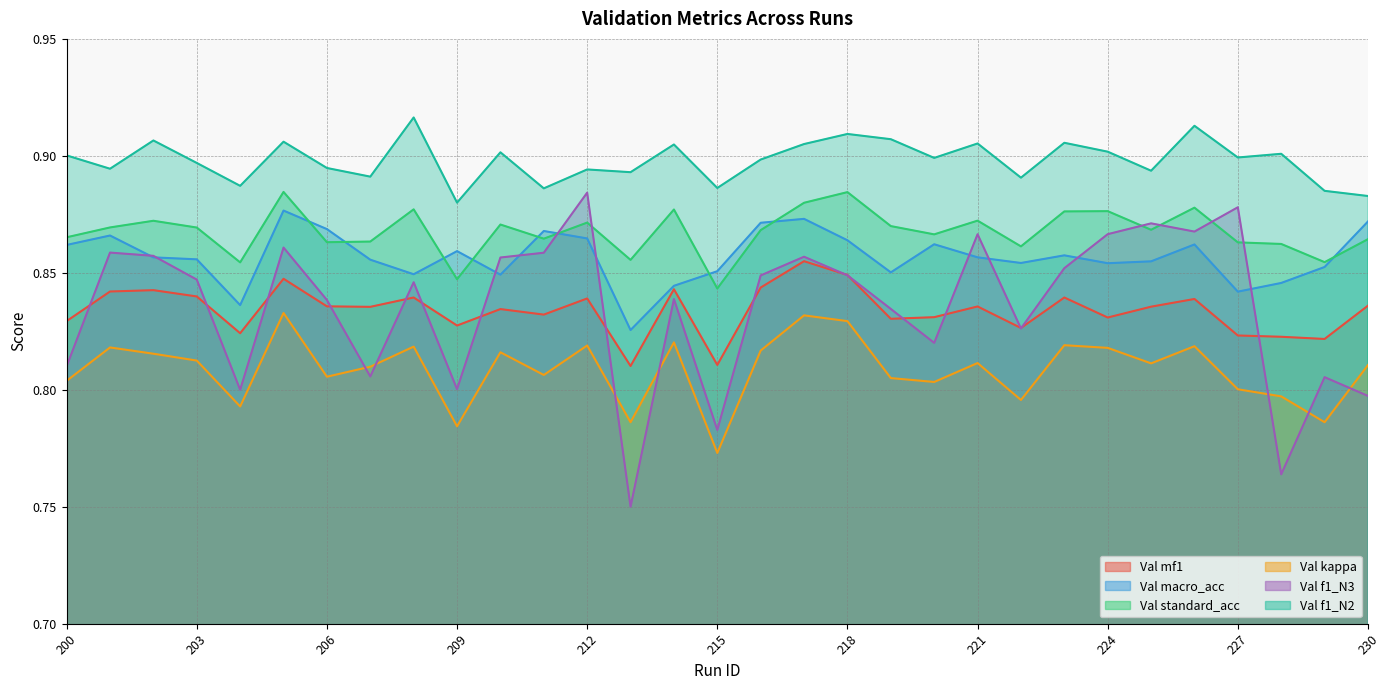

Reading left to right, extract all data points from this chart.

Val mf1: 200=0.8	201=0.8	202=0.8	203=0.8	204=0.8	205=0.8	206=0.8	207=0.8	208=0.8	209=0.8	210=0.8	211=0.8	212=0.8	213=0.8	214=0.8	215=0.8	216=0.8	217=0.9	218=0.8	219=0.8	220=0.8	221=0.8	222=0.8	223=0.8	224=0.8	225=0.8	226=0.8	227=0.8	228=0.8	229=0.8	230=0.8
Val macro_acc: 200=0.9	201=0.9	202=0.9	203=0.9	204=0.8	205=0.9	206=0.9	207=0.9	208=0.8	209=0.9	210=0.8	211=0.9	212=0.9	213=0.8	214=0.8	215=0.9	216=0.9	217=0.9	218=0.9	219=0.9	220=0.9	221=0.9	222=0.9	223=0.9	224=0.9	225=0.9	226=0.9	227=0.8	228=0.8	229=0.9	230=0.9
Val standard_acc: 200=0.9	201=0.9	202=0.9	203=0.9	204=0.9	205=0.9	206=0.9	207=0.9	208=0.9	209=0.8	210=0.9	211=0.9	212=0.9	213=0.9	214=0.9	215=0.8	216=0.9	217=0.9	218=0.9	219=0.9	220=0.9	221=0.9	222=0.9	223=0.9	224=0.9	225=0.9	226=0.9	227=0.9	228=0.9	229=0.9	230=0.9
Val kappa: 200=0.8	201=0.8	202=0.8	203=0.8	204=0.8	205=0.8	206=0.8	207=0.8	208=0.8	209=0.8	210=0.8	211=0.8	212=0.8	213=0.8	214=0.8	215=0.8	216=0.8	217=0.8	218=0.8	219=0.8	220=0.8	221=0.8	222=0.8	223=0.8	224=0.8	225=0.8	226=0.8	227=0.8	228=0.8	229=0.8	230=0.8
Val f1_N3: 200=0.8	201=0.9	202=0.9	203=0.8	204=0.8	205=0.9	206=0.8	207=0.8	208=0.8	209=0.8	210=0.9	211=0.9	212=0.9	213=0.8	214=0.8	215=0.8	216=0.8	217=0.9	218=0.8	219=0.8	220=0.8	221=0.9	222=0.8	223=0.9	224=0.9	225=0.9	226=0.9	227=0.9	228=0.8	229=0.8	230=0.8
Val f1_N2: 200=0.9	201=0.9	202=0.9	203=0.9	204=0.9	205=0.9	206=0.9	207=0.9	208=0.9	209=0.9	210=0.9	211=0.9	212=0.9	213=0.9	214=0.9	215=0.9	216=0.9	217=0.9	218=0.9	219=0.9	220=0.9	221=0.9	222=0.9	223=0.9	224=0.9	225=0.9	226=0.9	227=0.9	228=0.9	229=0.9	230=0.9